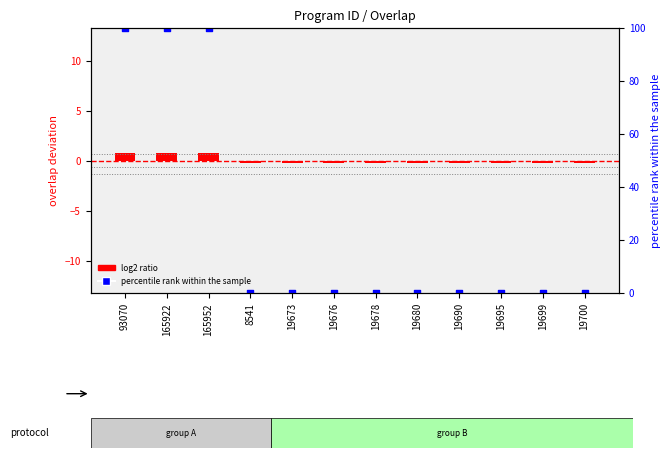

What are all the series names shown in the legend?

log2 ratio, percentile rank within the sample